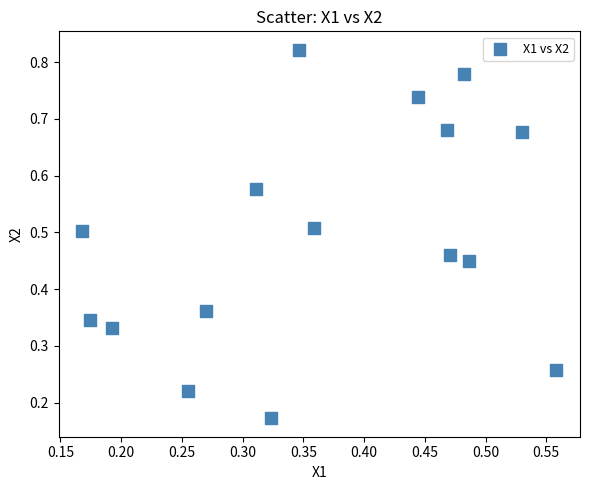

How many data points are displayed?

16